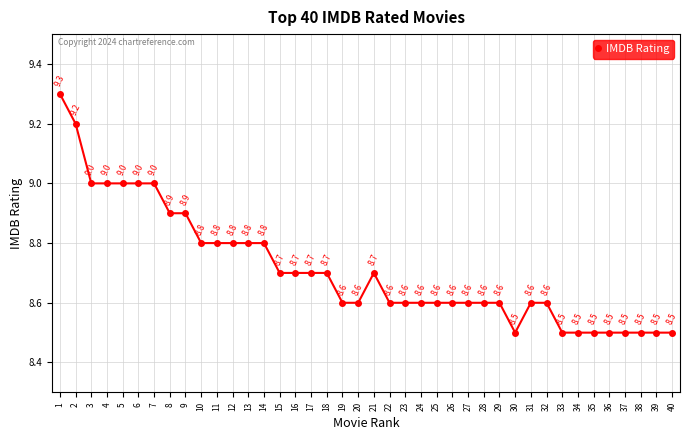

What value does the data have at 40?

8.5